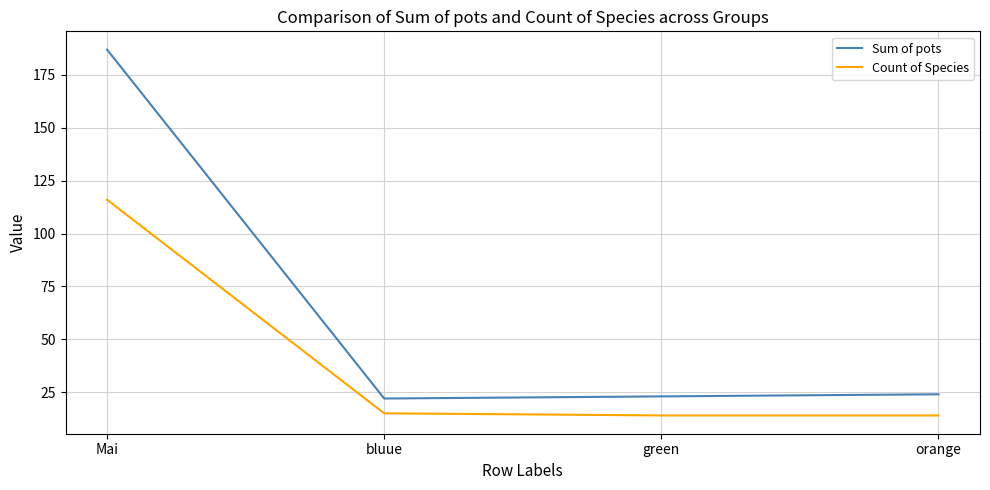

Reading left to right, list all the values displayed in this chart.

Sum of pots: Mai=187	bluue=22	green=23	orange=24
Count of Species: Mai=116	bluue=15	green=14	orange=14